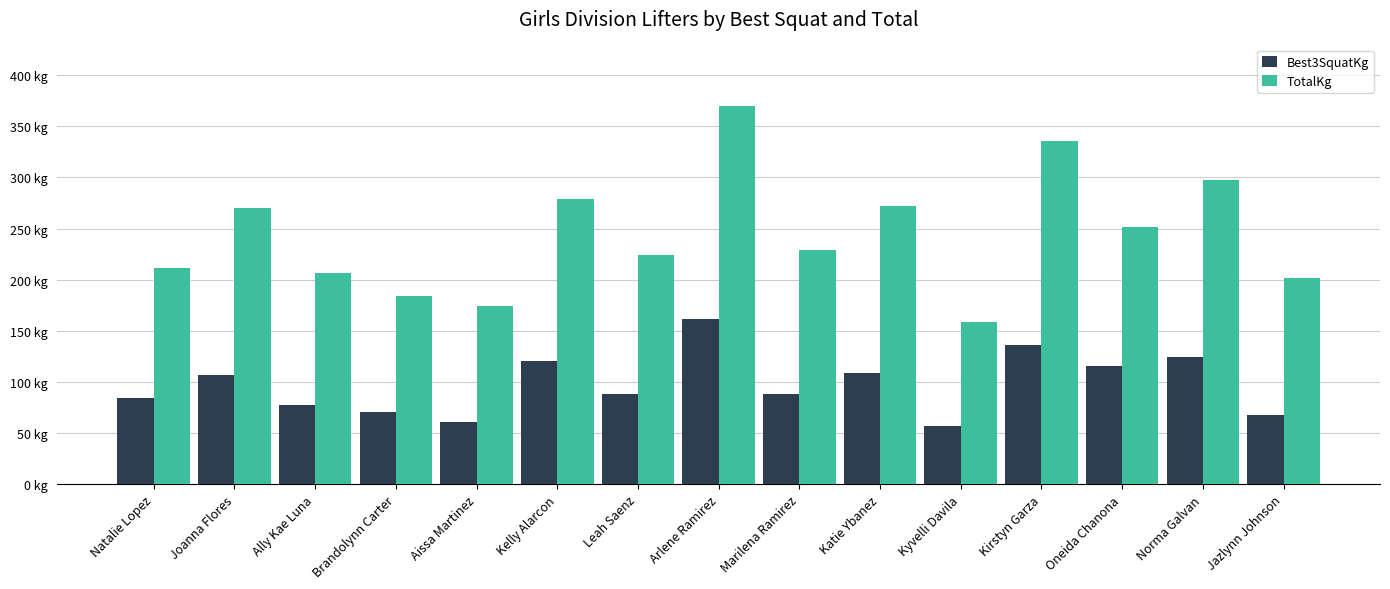

What are all the series names shown in the legend?

Best3SquatKg, TotalKg